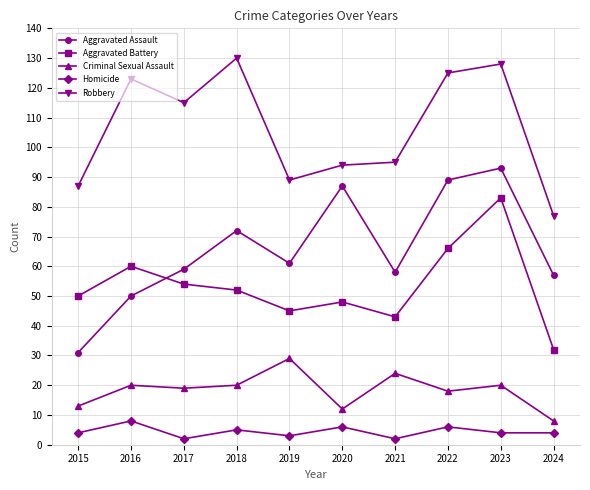

What is the difference between the Aggravated Battery values at 2019 and 2021?

2